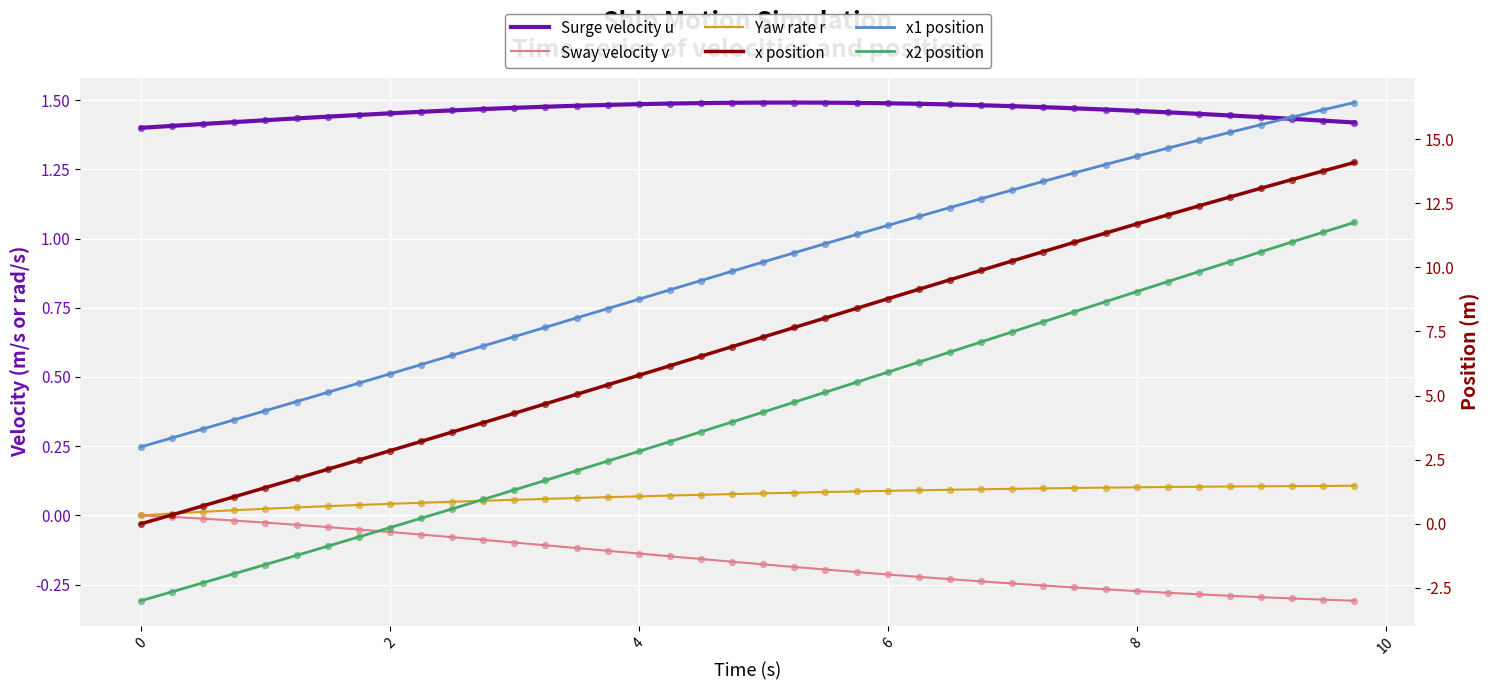

What are all the series names shown in the legend?

Surge velocity u, Sway velocity v, Yaw rate r, x position, x1 position, x2 position